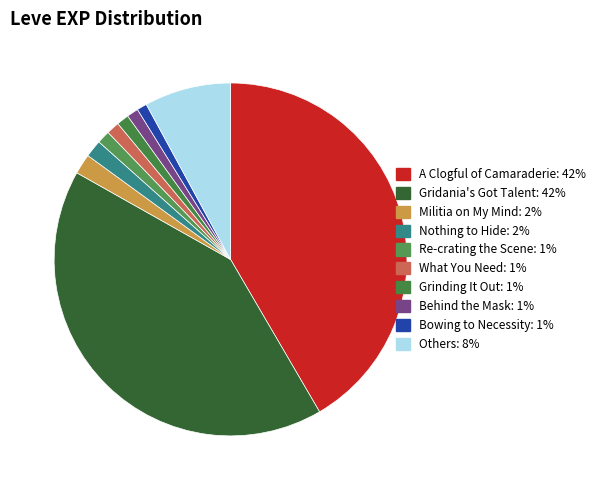

Count the number of slices in the pie.

10